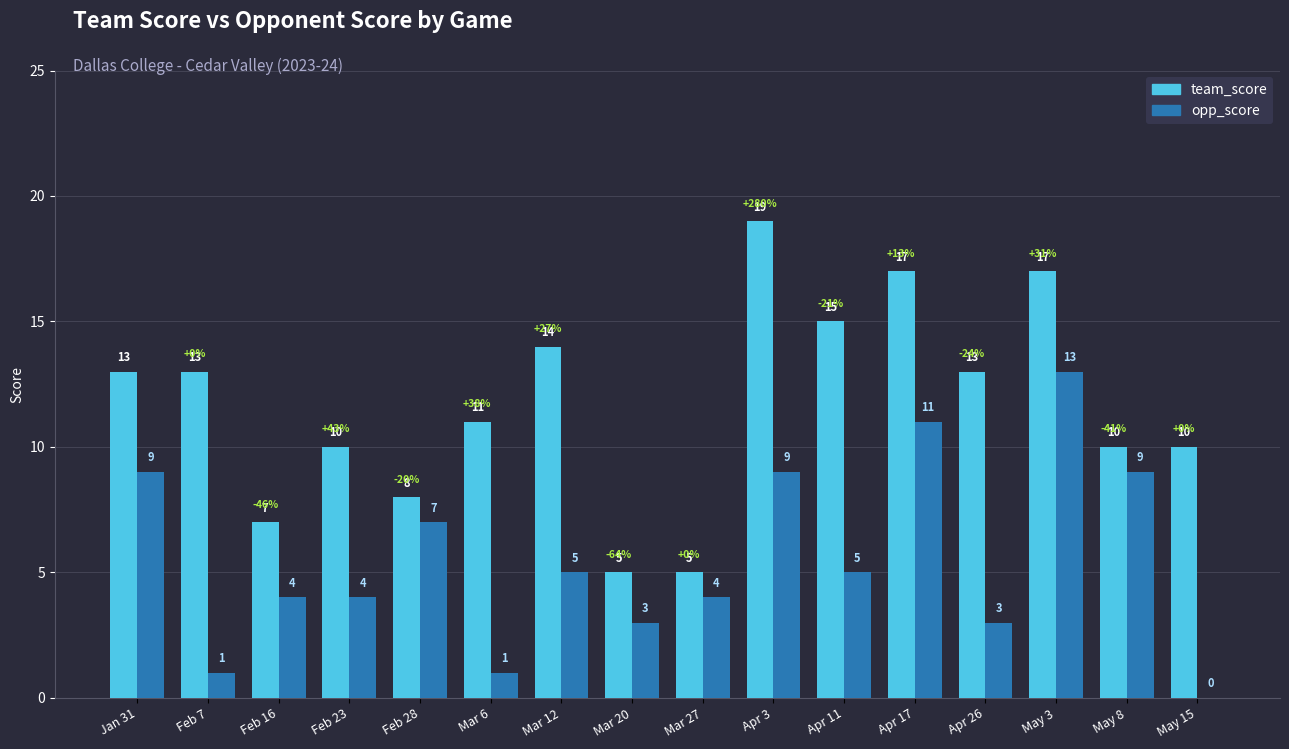

What is the total value across all series at Feb 16?

11